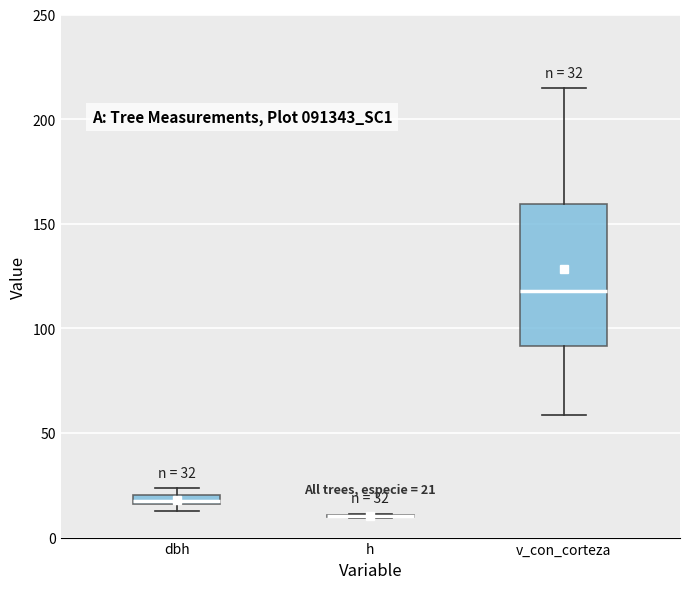

Comparing the boxes themselves (not the whiskers), which one is the tallest?

v_con_corteza